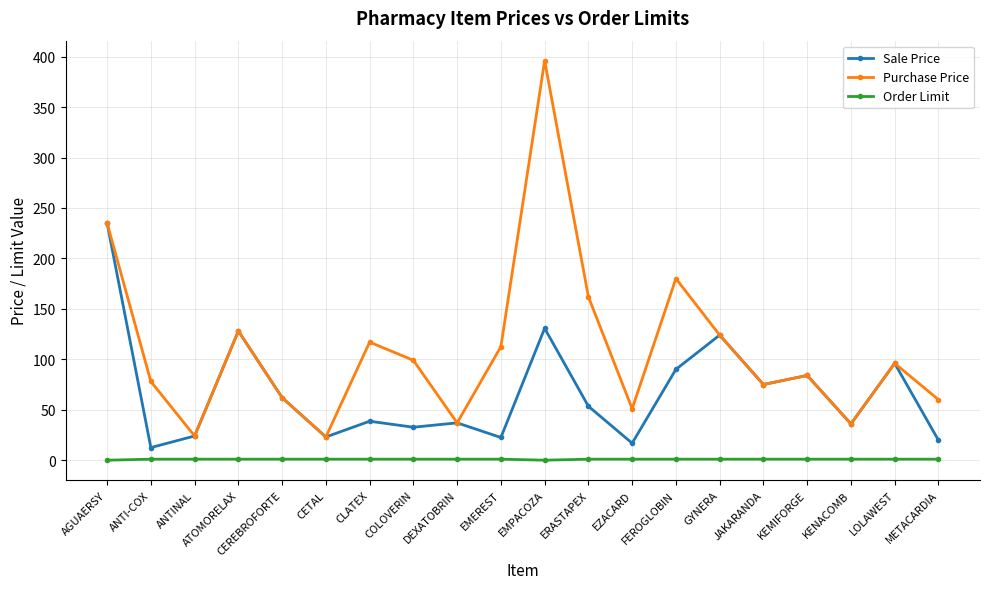

How many data points in Sale Price are less than 53?

10